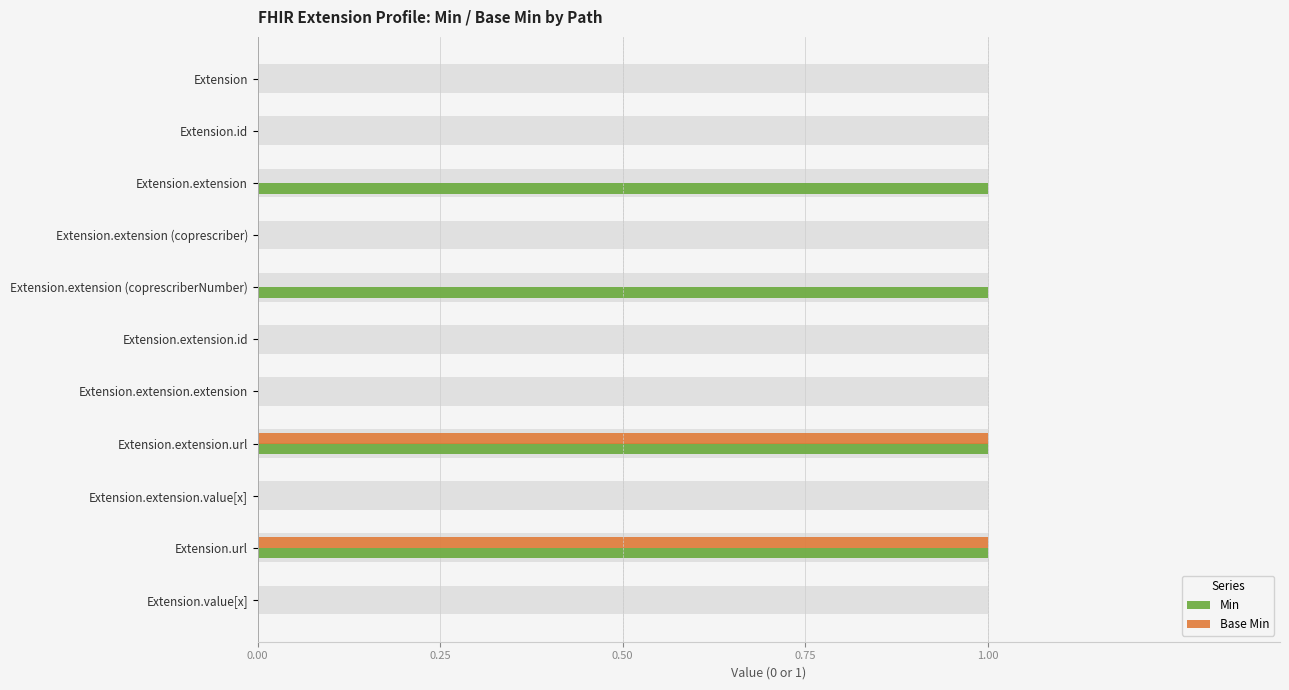

List the series in order of their overall mean, lowest first.

Base Min, Min